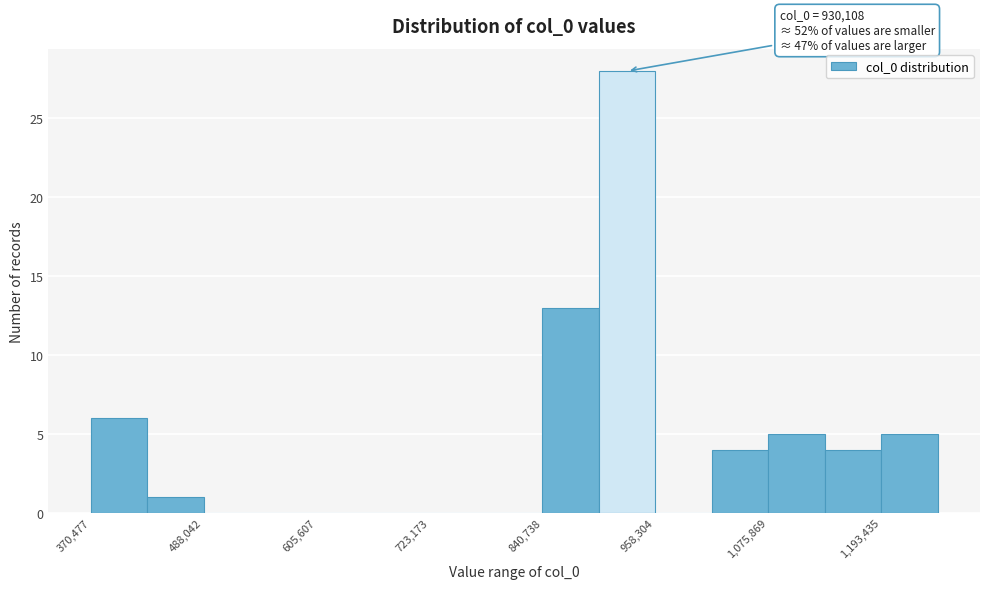

Around what value on the x-axis is the tallest bar? Give the approximate position of its centre, as read against the axis.

920000